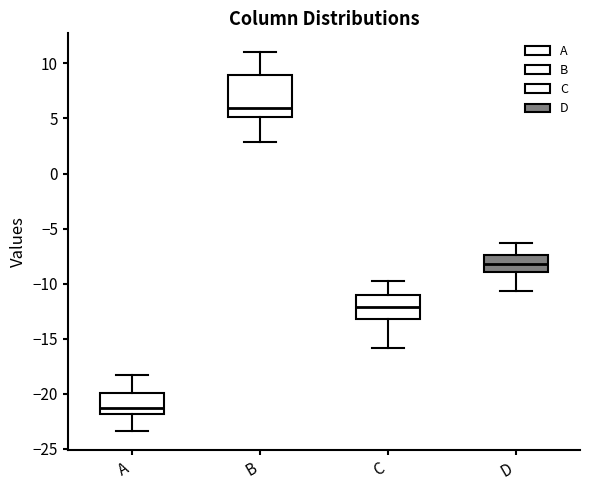

Where is the lower edge of the box for A on the y-axis? The values are not printed on the chart, so give them approximately, as read against the axis.

-22.0